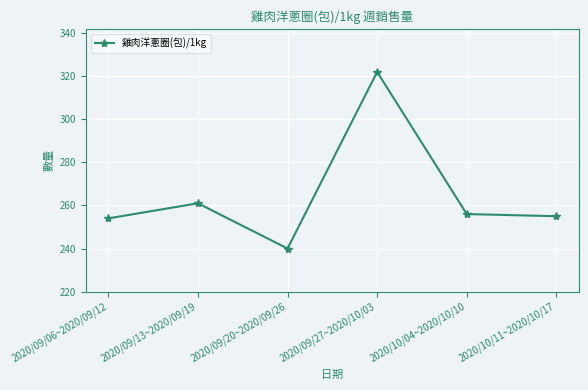

Where is the data nearest to the value 281?

2020/09/13~2020/09/19